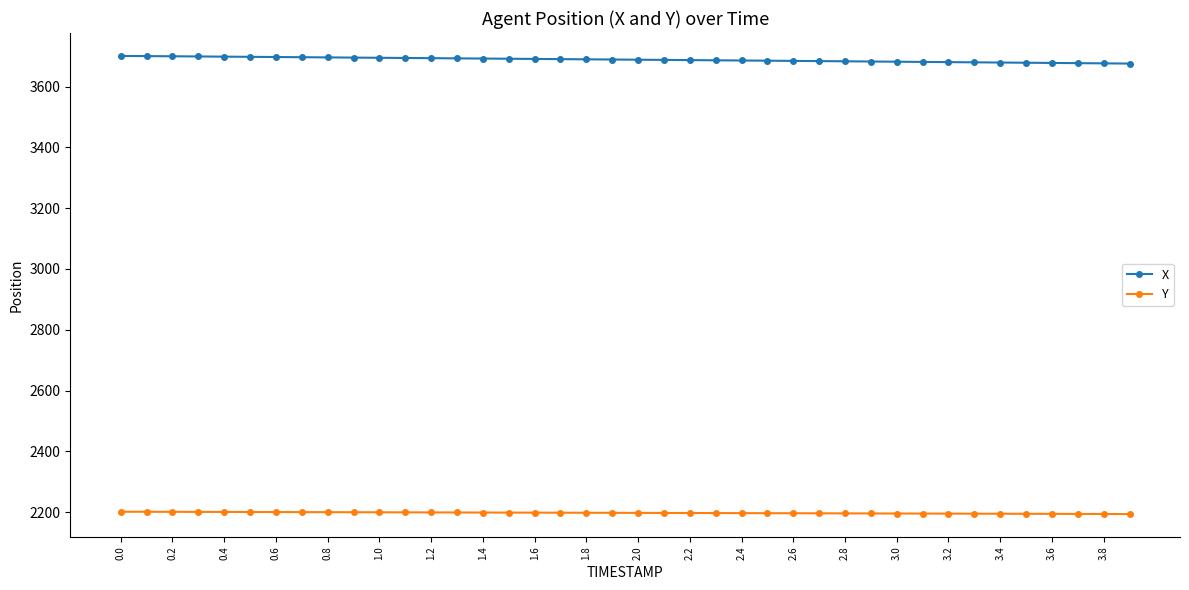

What is the sum of all X values?

147537.9